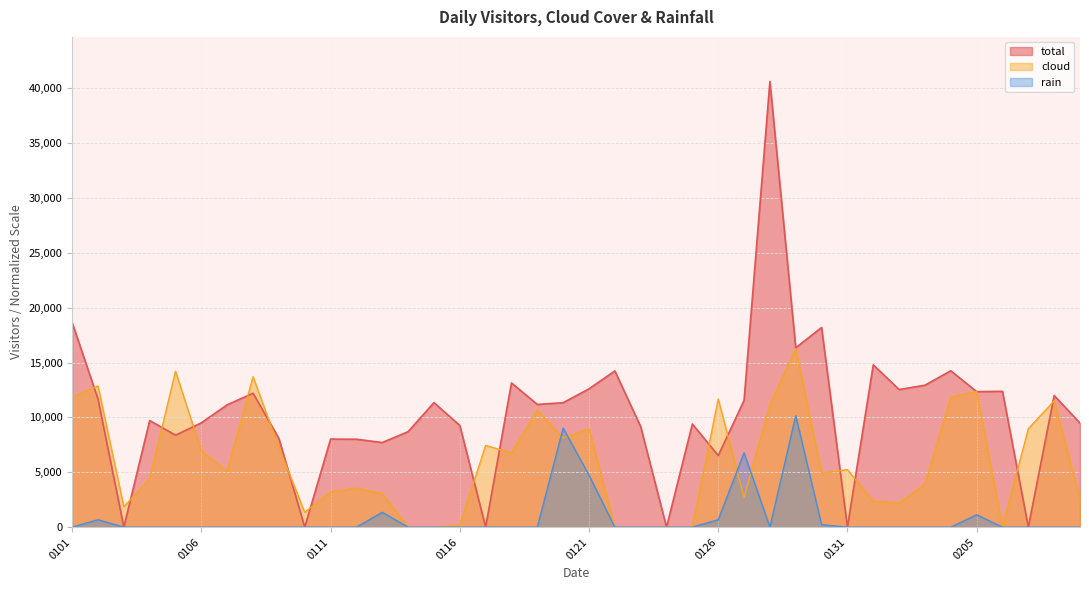

Where is the first local maximum for cloud?

20170102